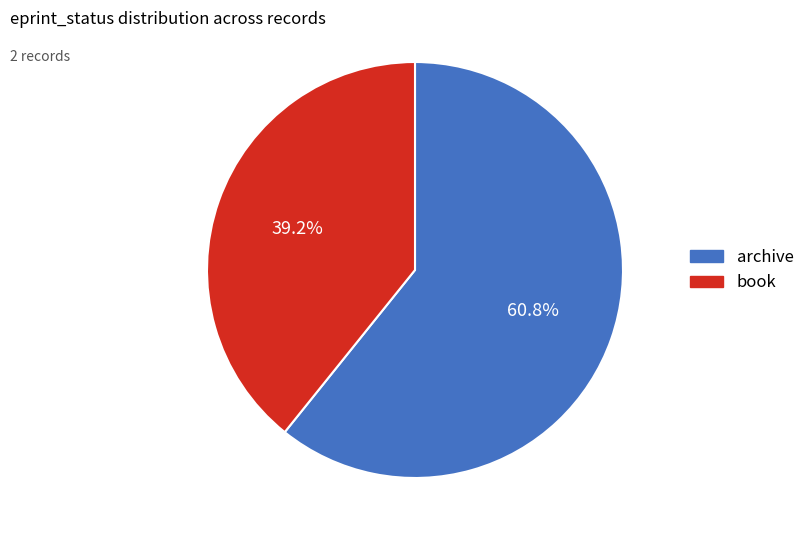

Which category has the smallest portion of the pie?

book